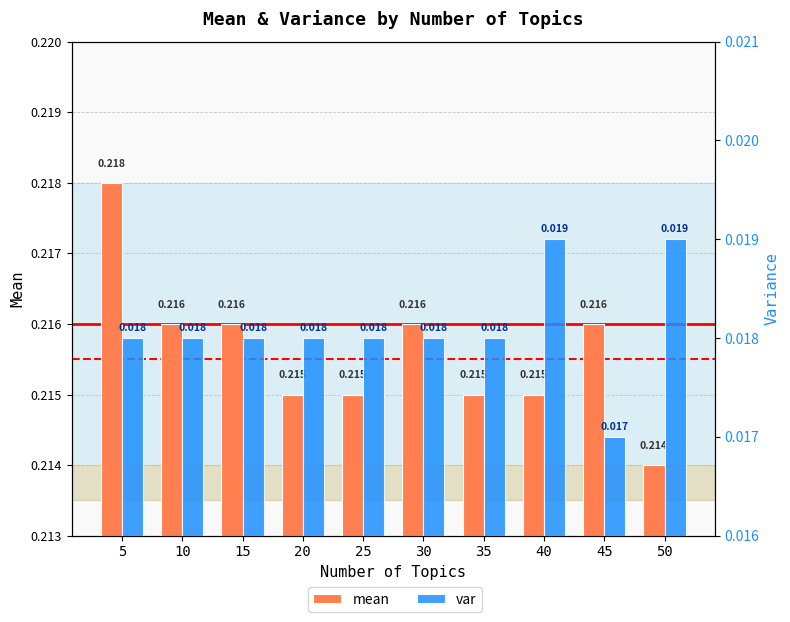

What is the approximate value of mean at 25?

0.2